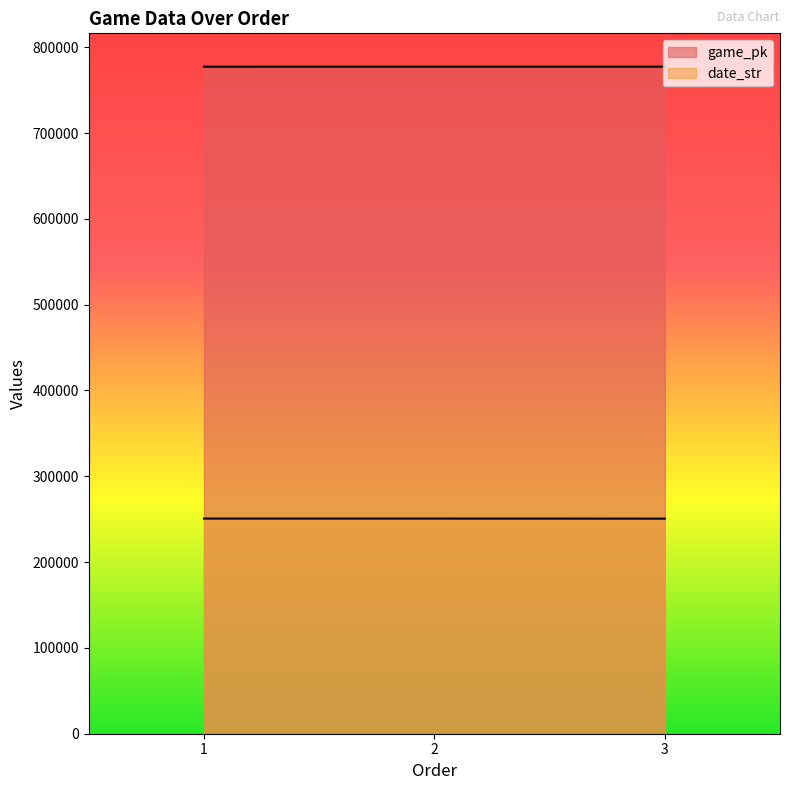

What is the difference between the date_str values at 1 and 3?

72